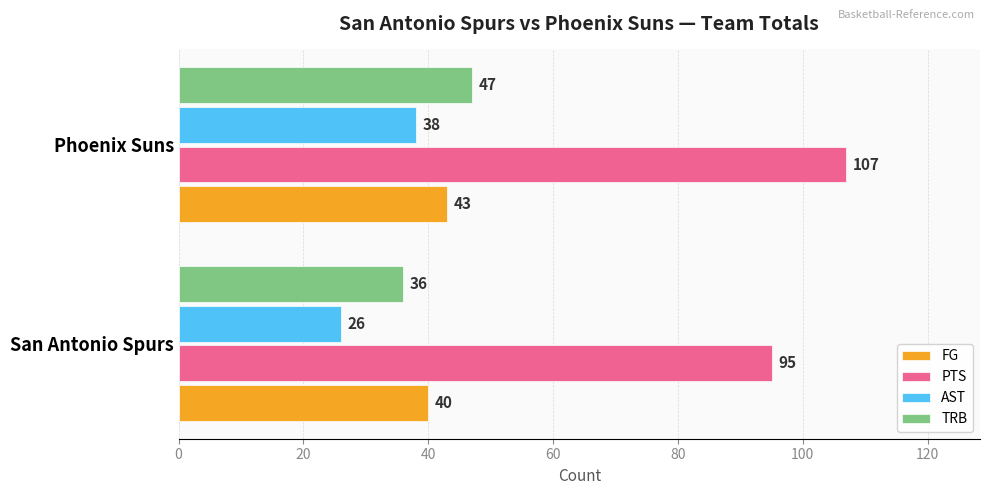

What is the spread (max minus min) of values at Phoenix Suns?

69